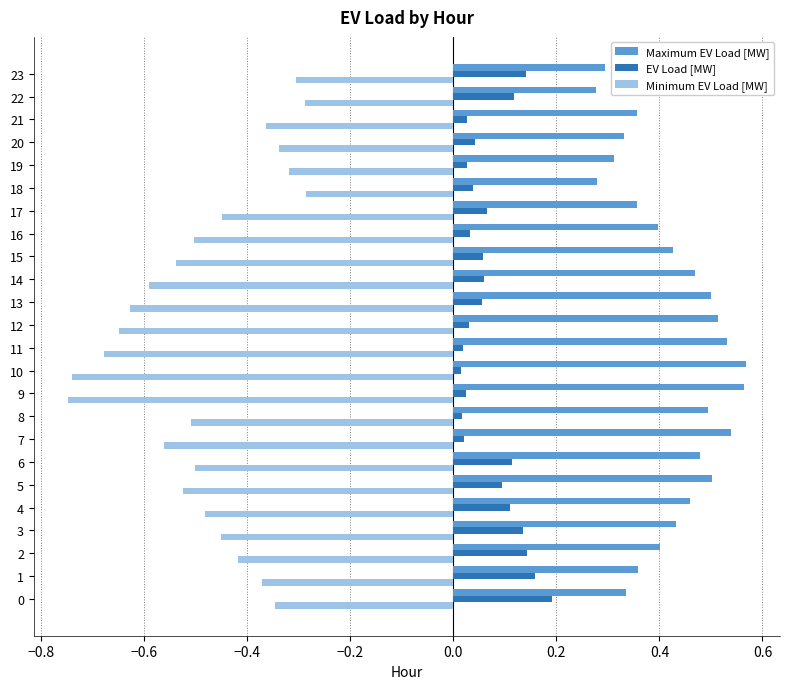

What are all the series names shown in the legend?

Maximum EV Load [MW], EV Load [MW], Minimum EV Load [MW]